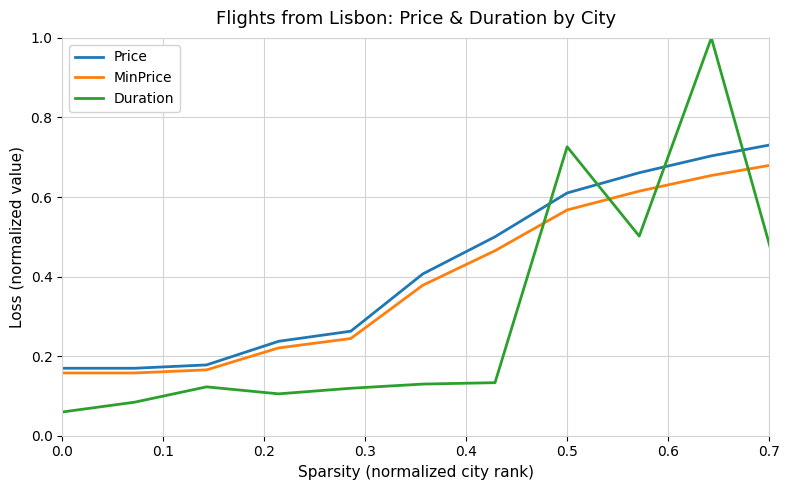

What is the highest value of the Duration series?

1.0